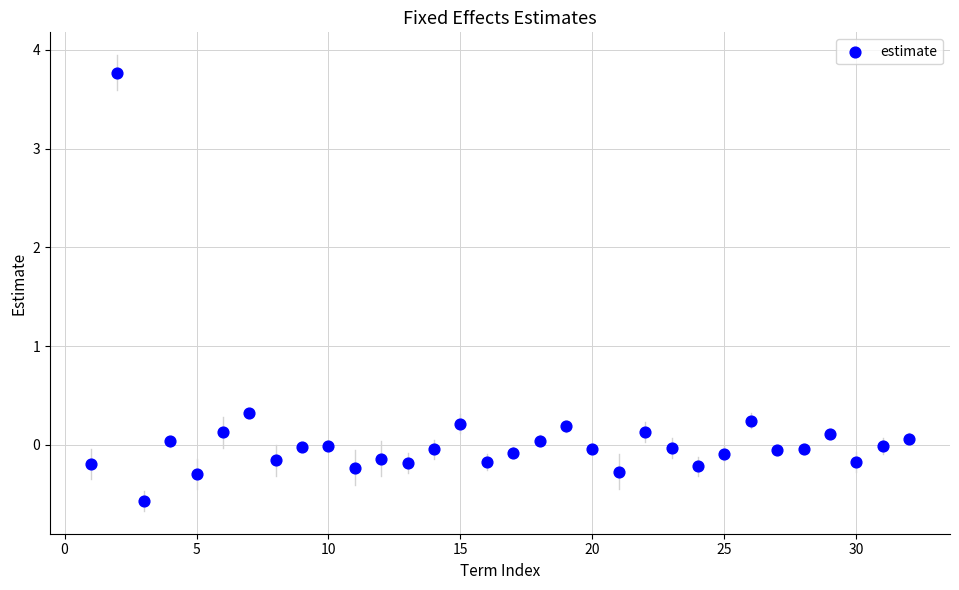

What Y value in the scatter plot is closest to 1?

0.3